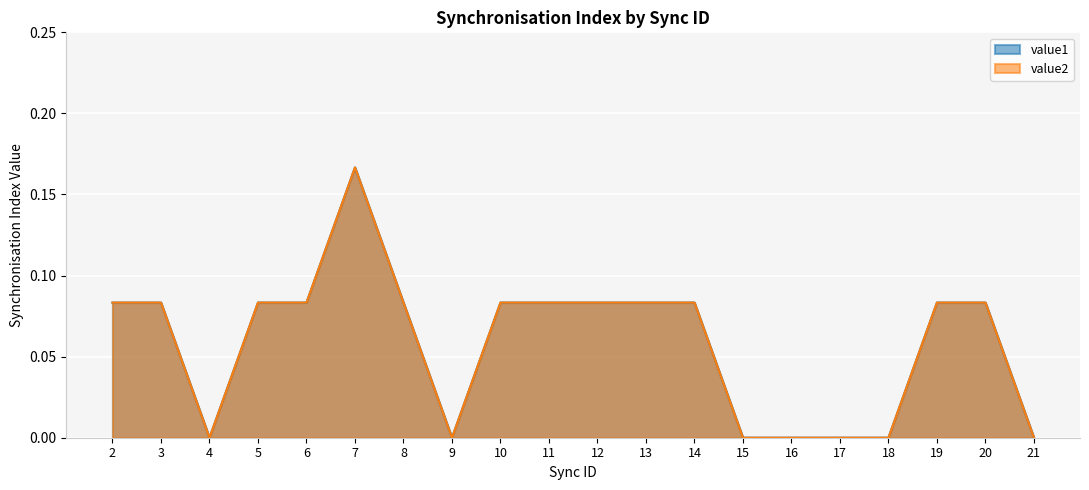

True or false: value2 and value1 intersect in this chart.

False